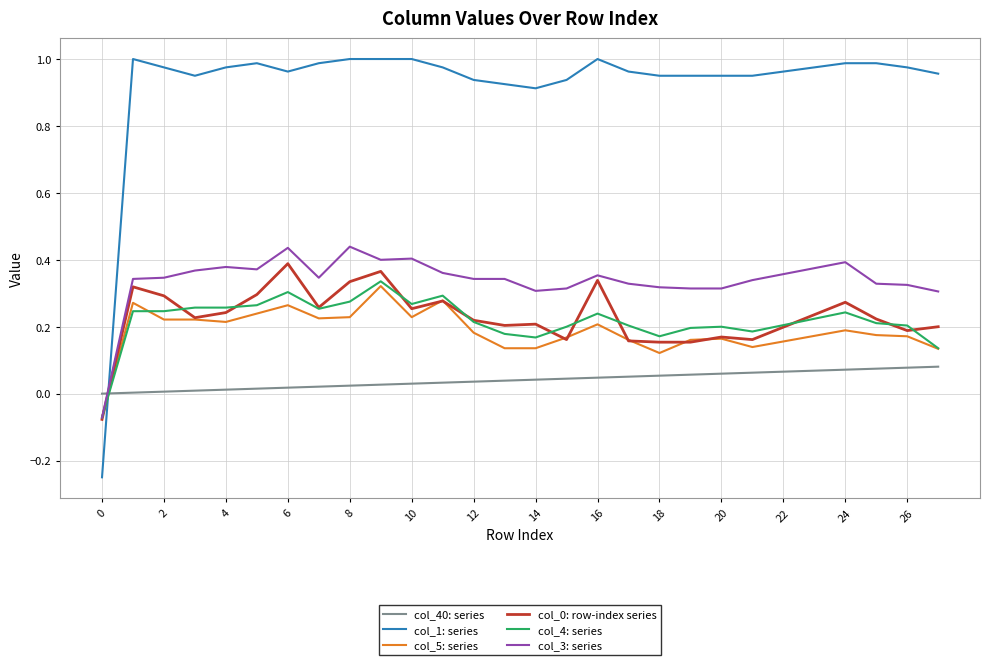

How many intersections are there between col_4: series and col_40: series?

1